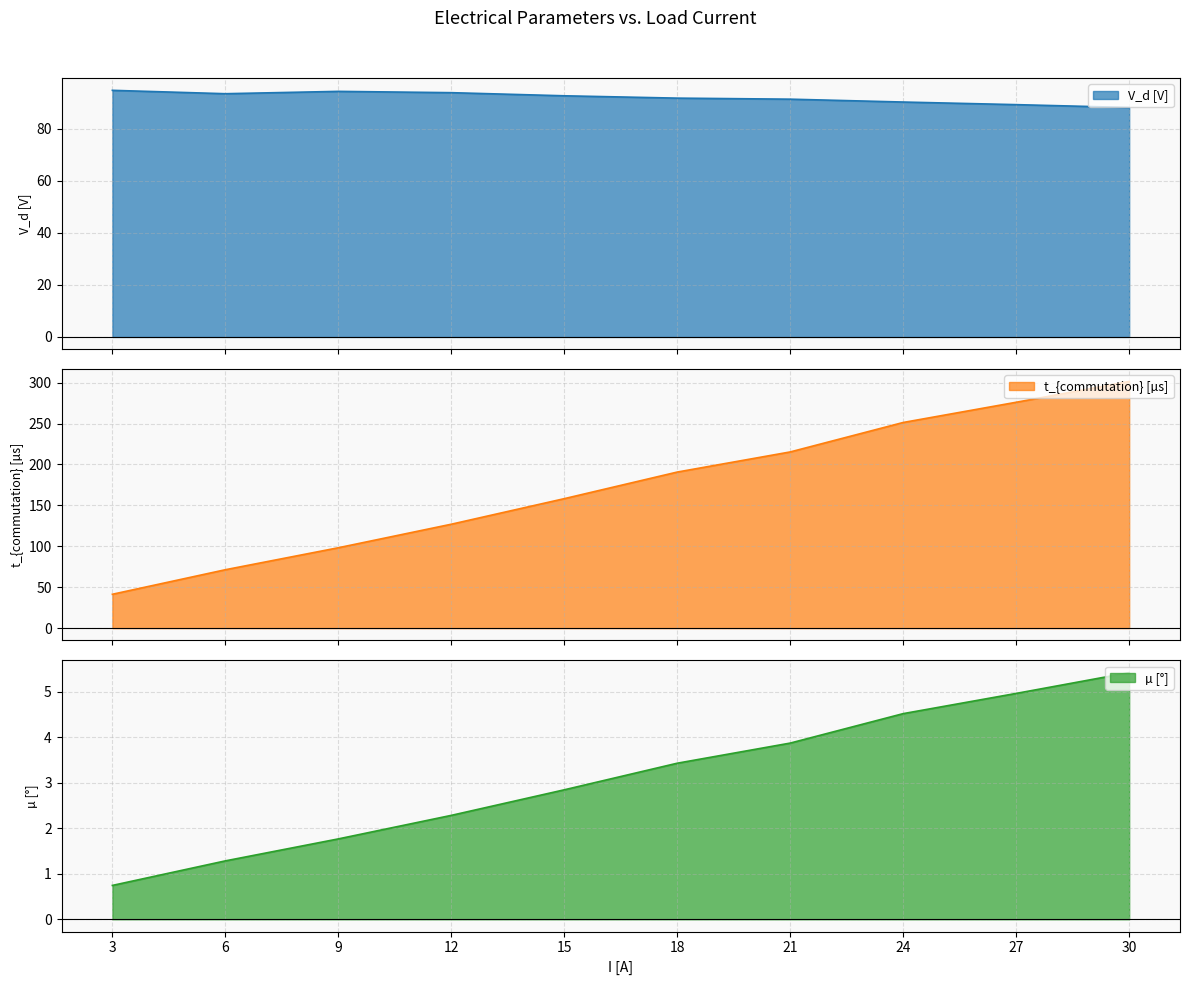

Count the number of data series in this chart.

3